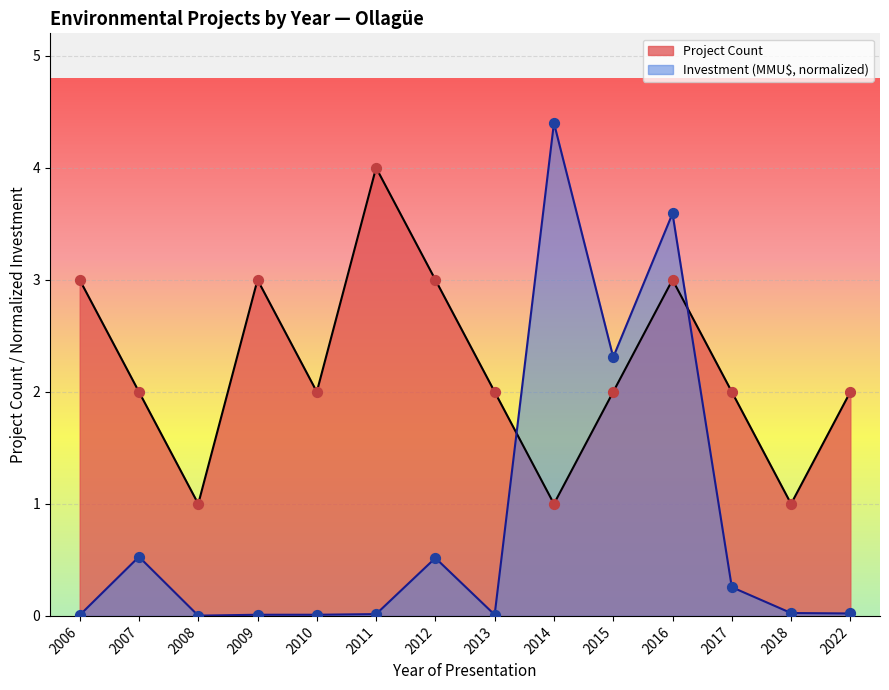

Which series has the largest total across all categories?

Project Count